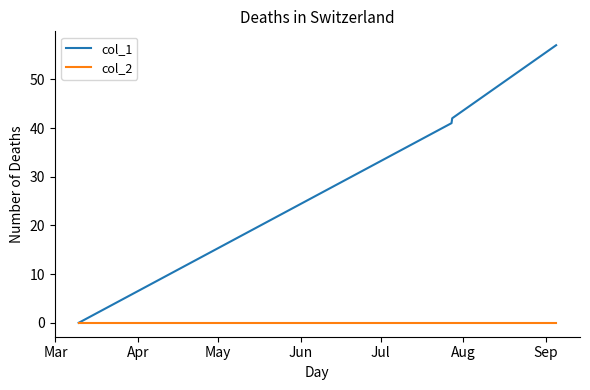

Which series has the widest spread of values?

col_1